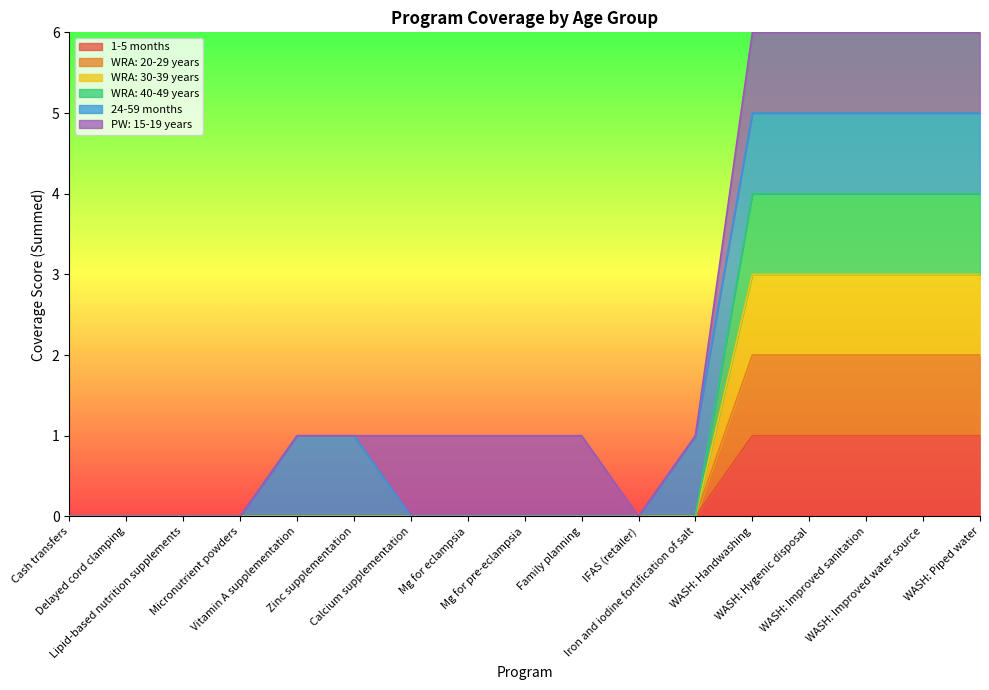

What is the label of the 11th point from the left?

IFAS (retailer)